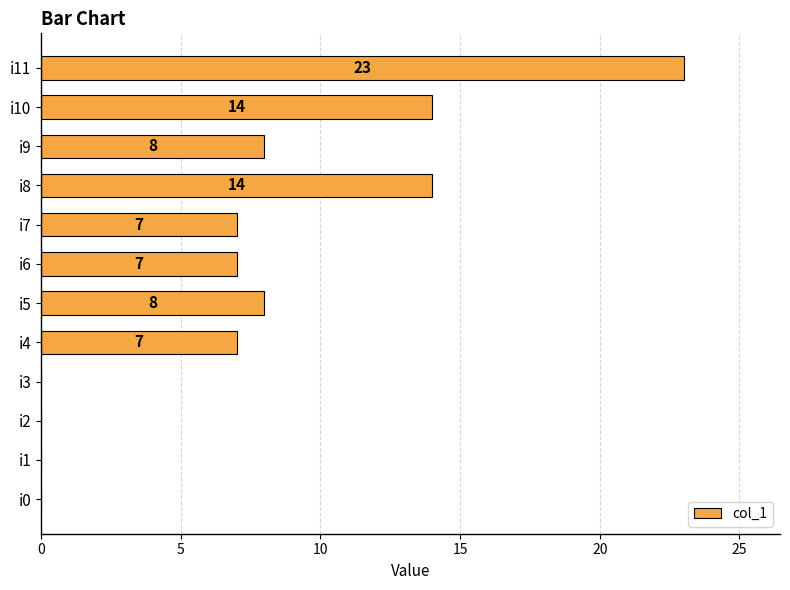

Which label corresponds to the largest value in the chart?

i11